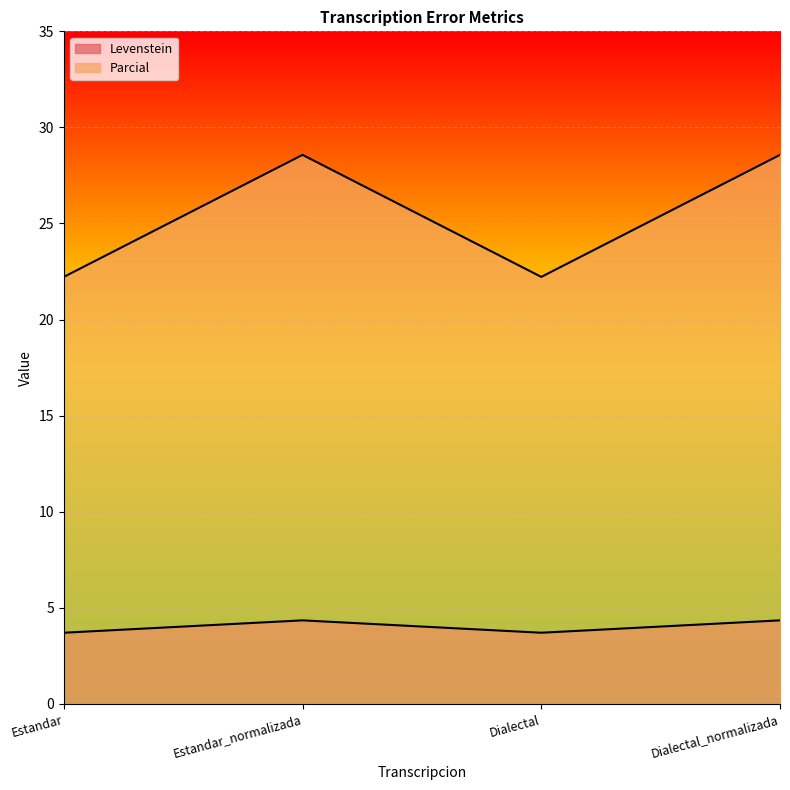

How many interior local peaks does the Parcial series have?

1